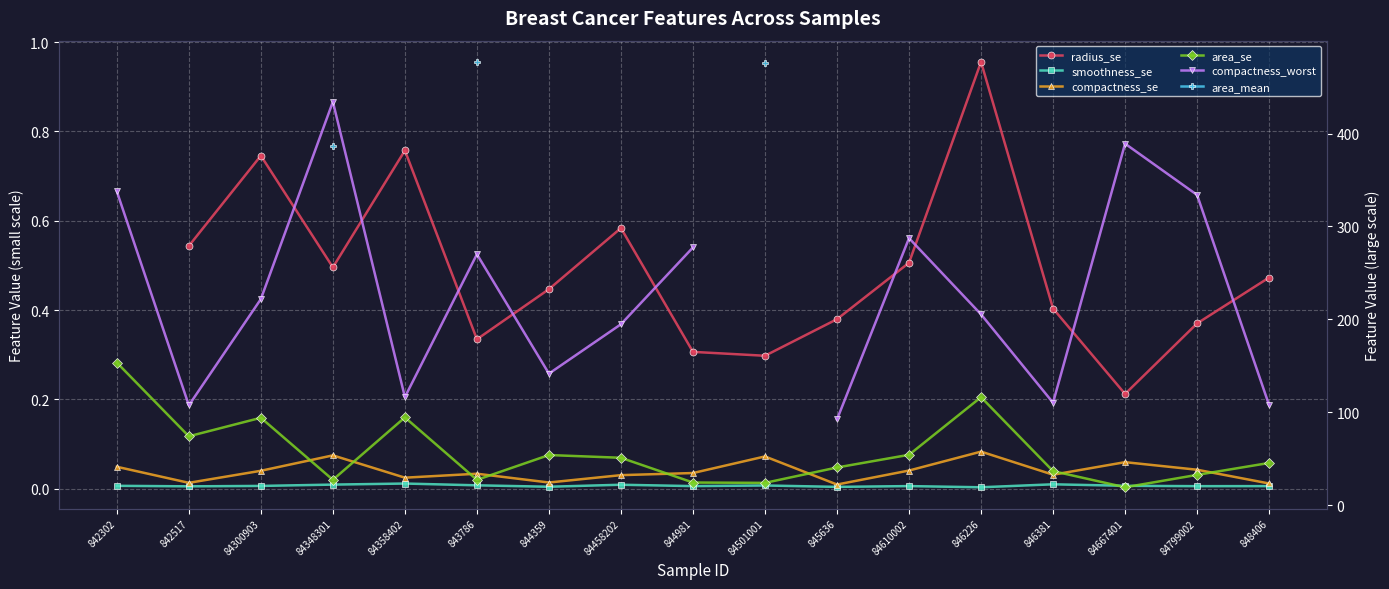

What is the difference between the radius_se values at 84348301 and 843786?

0.2